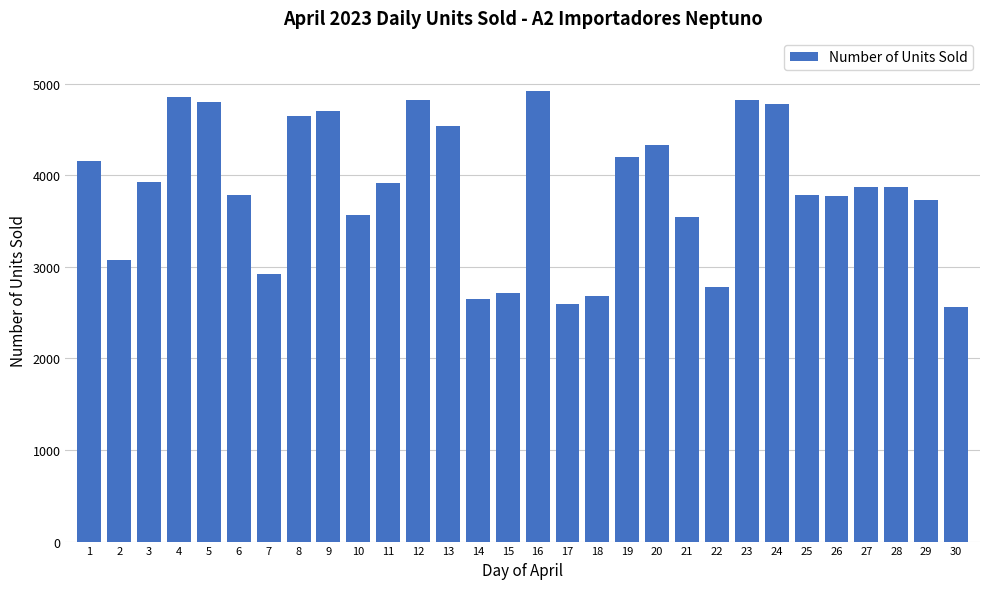

What is the difference between the second highest and second lowest values?

2253